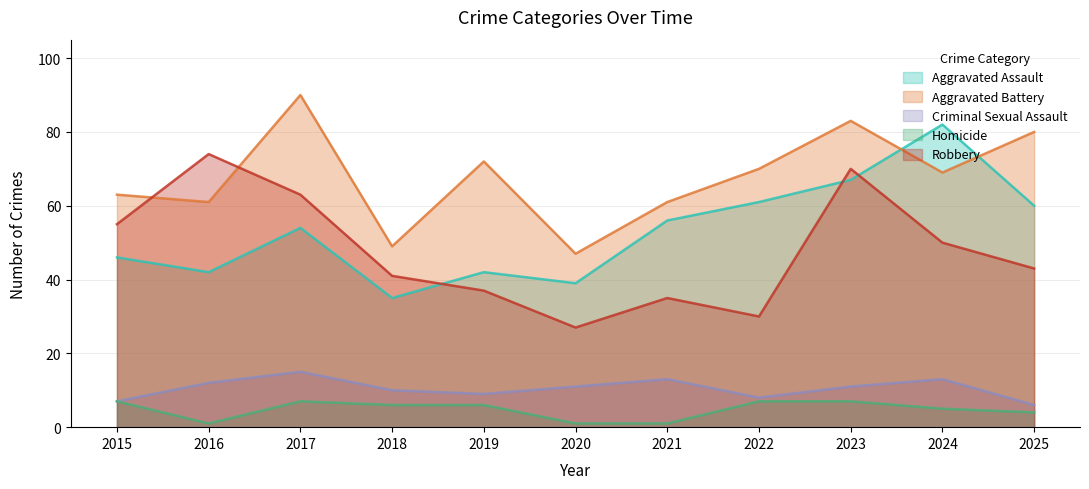

Rank the categories by Aggravated Battery value from lowest to highest.

2020, 2018, 2016, 2021, 2015, 2024, 2022, 2019, 2025, 2023, 2017